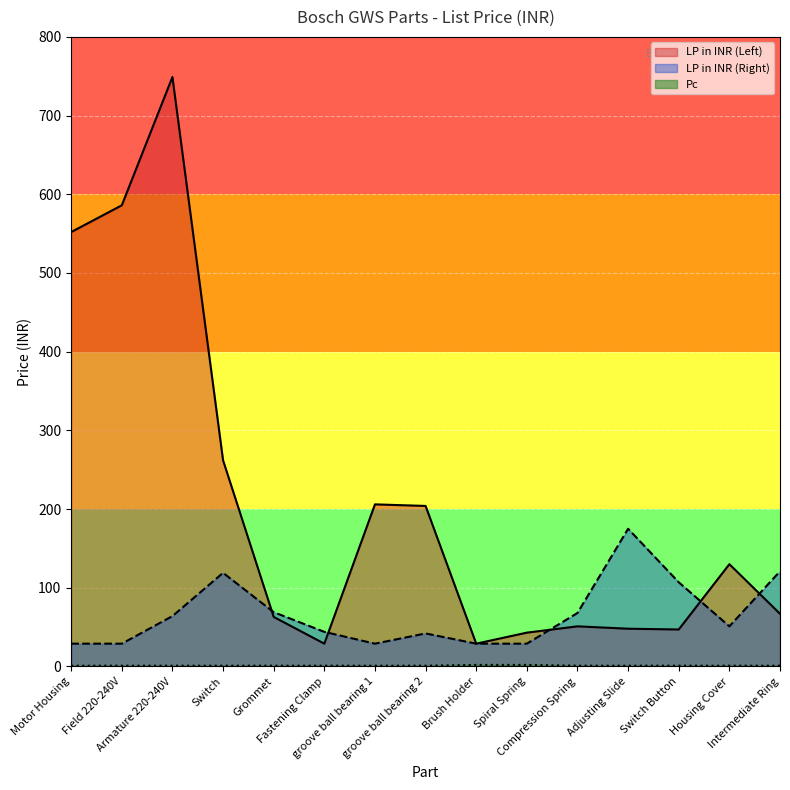

Which category has the highest value in the LP in INR (Left) series?

Armature 220-240V